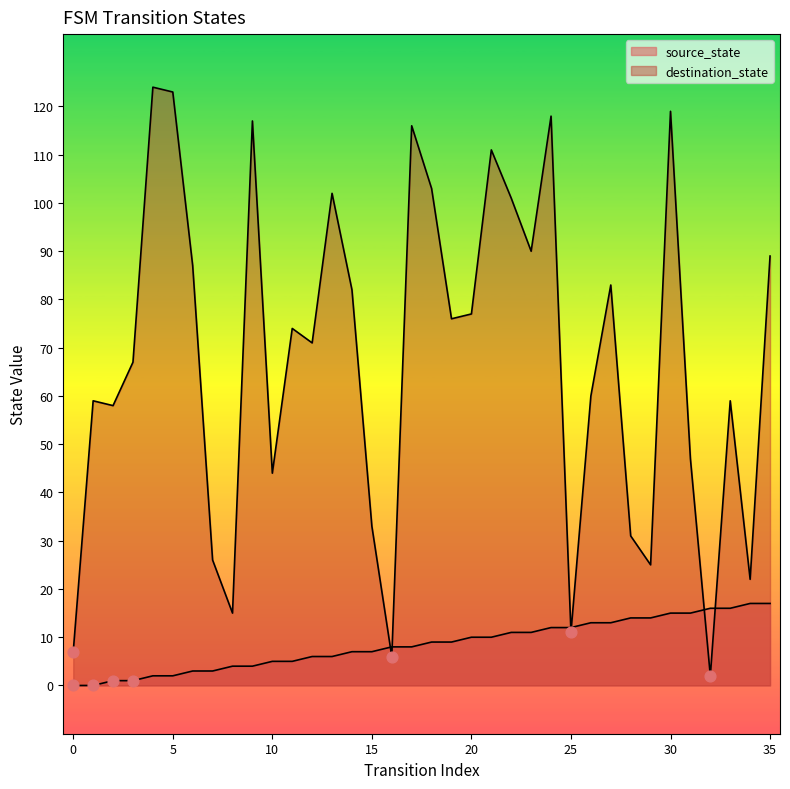

Which series has the largest total across all categories?

destination_state